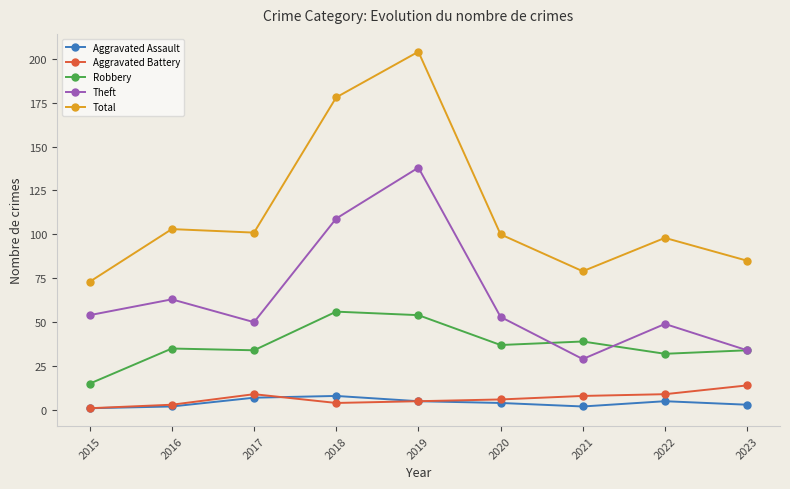

True or false: Robbery and Total intersect in this chart.

False